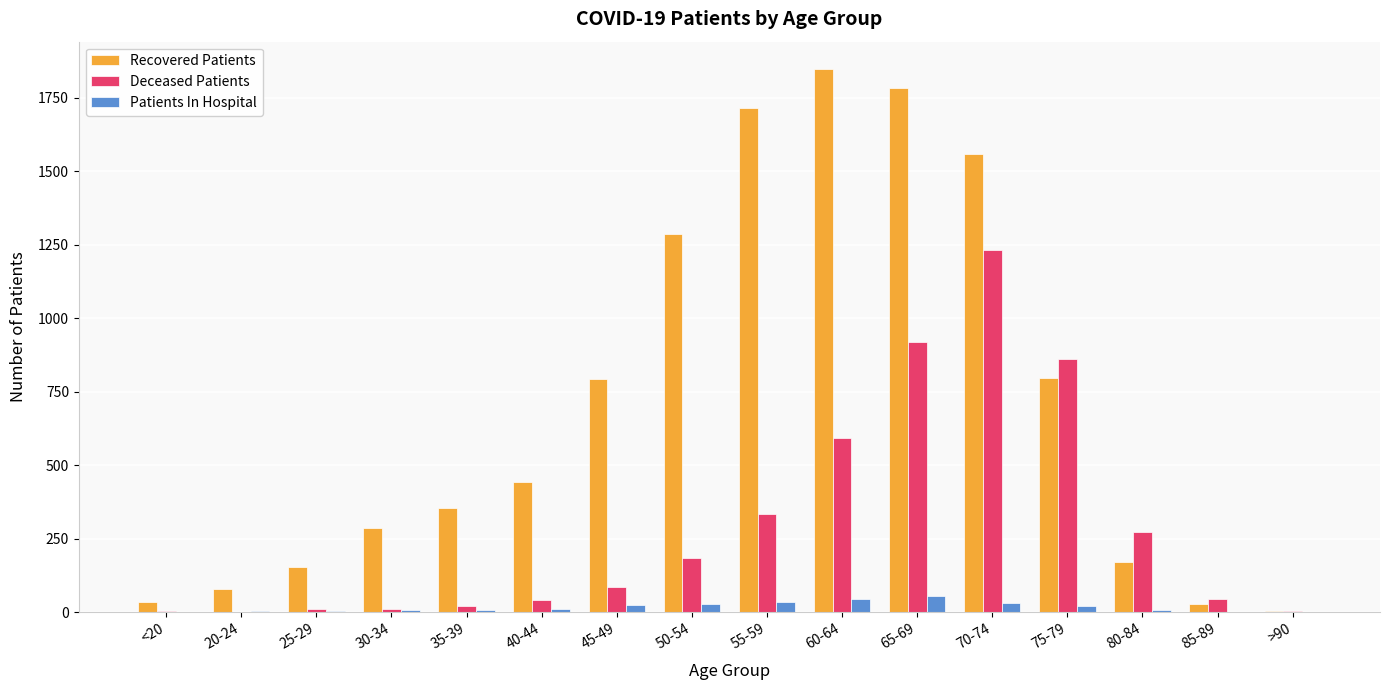

Between 25-29 and 50-54, which series saw the biggest shift?

Recovered Patients